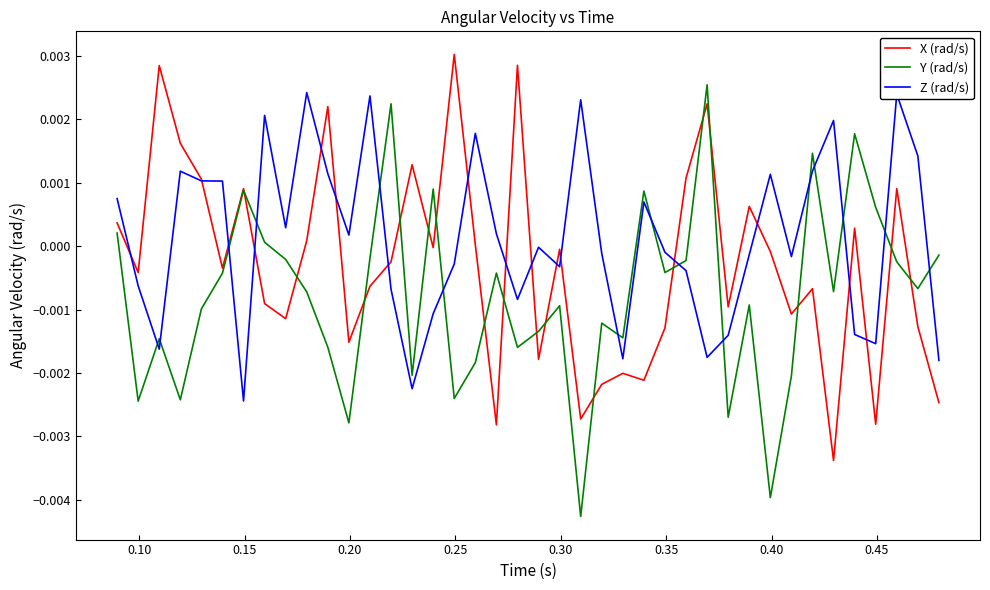

Which series has the largest total across all categories?

Z (rad/s)